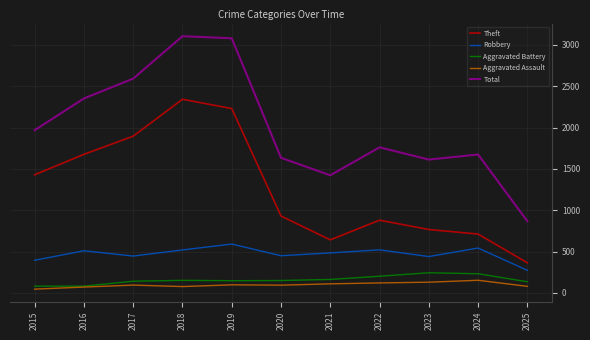

What is the maximum value shown in the chart?

3105